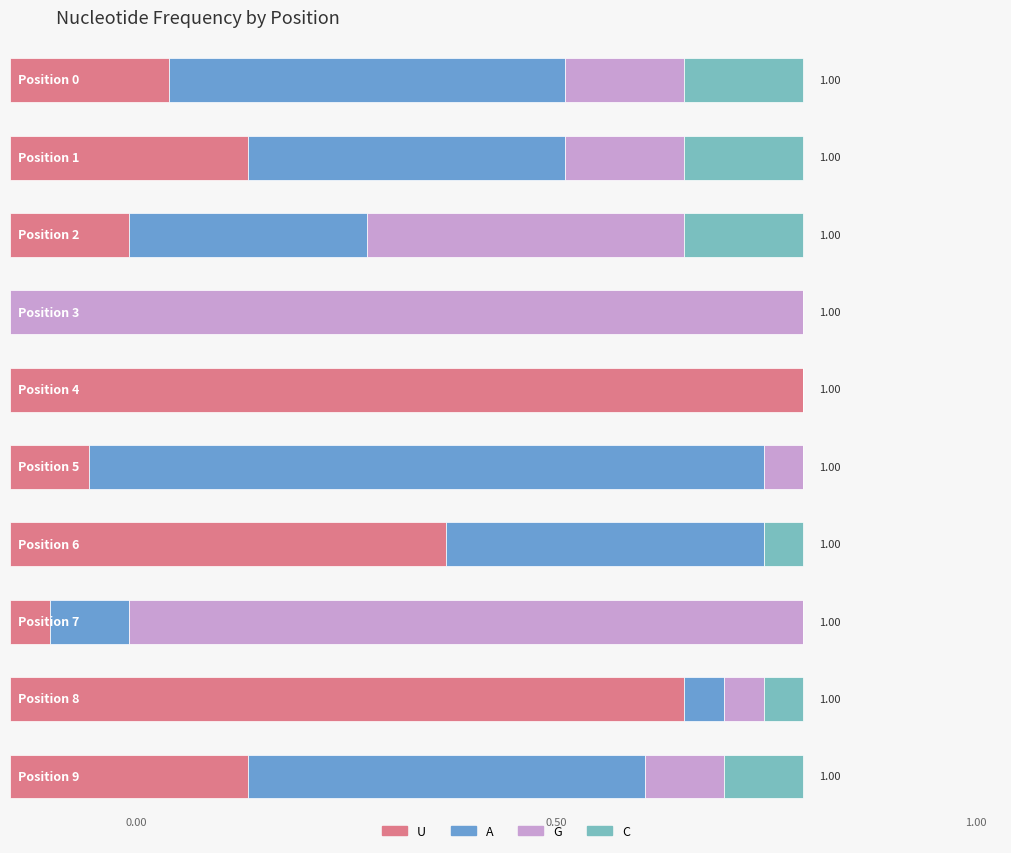

The A series shows 0.4 at 6. True or false?

True